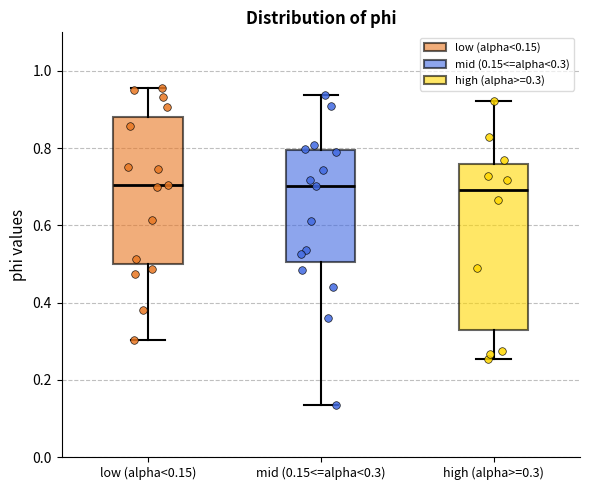

Reading left to right, read every box against the y-axis: the position of its median line, the range the box covers, and the ends of its whiskers. The values are not printed on the chart, so give them approximately, as read against the axis.

low (alpha<0.15): median 0.70, box 0.50 to 0.88, whiskers 0.30 to 0.96
mid (0.15<=alpha<0.3): median 0.70, box 0.50 to 0.80, whiskers 0.14 to 0.94
high (alpha>=0.3): median 0.70, box 0.32 to 0.76, whiskers 0.26 to 0.92